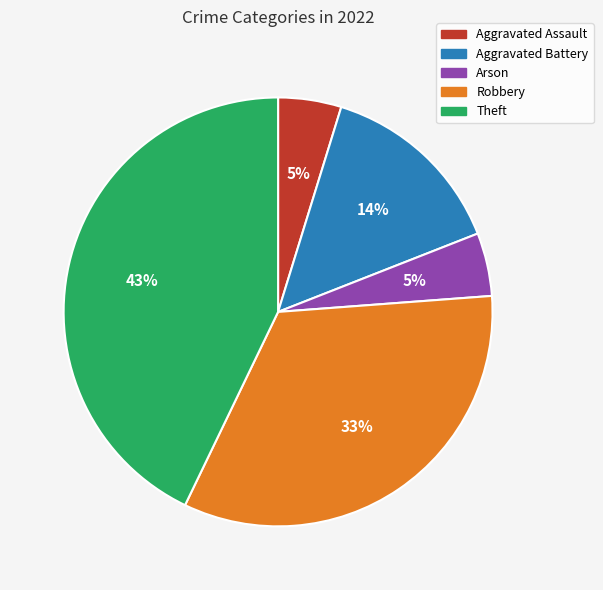

Is there any slice that represents more than half of the pie?

No